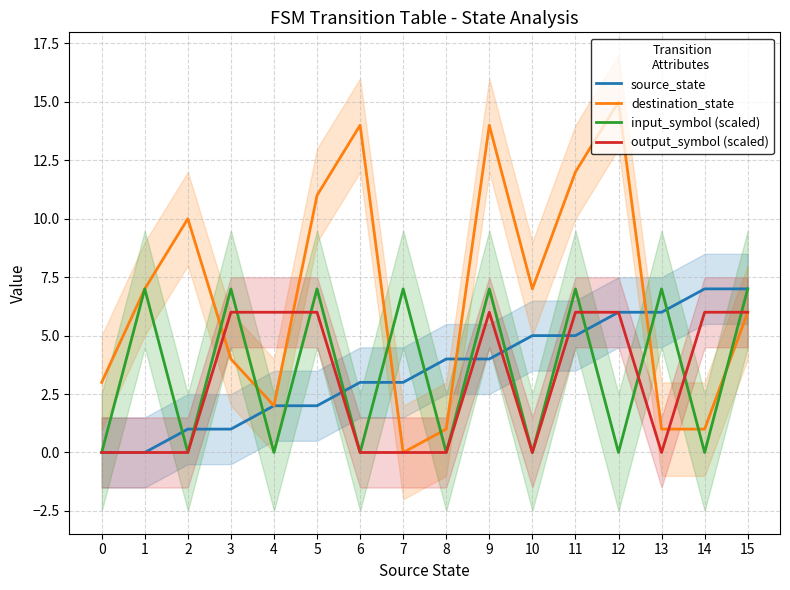

List the series in order of their peak value, lowest first.

output_symbol (scaled), source_state, input_symbol (scaled), destination_state